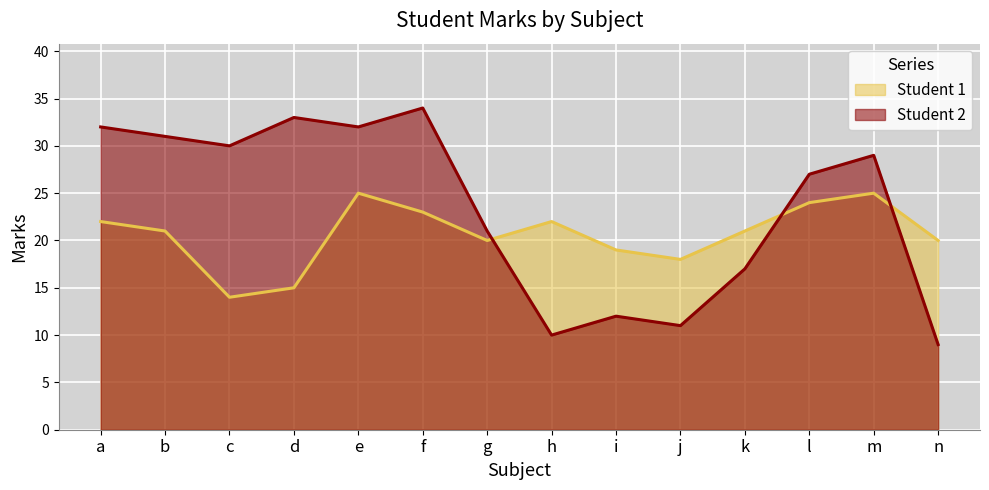

How many lines are shown in the chart?

2